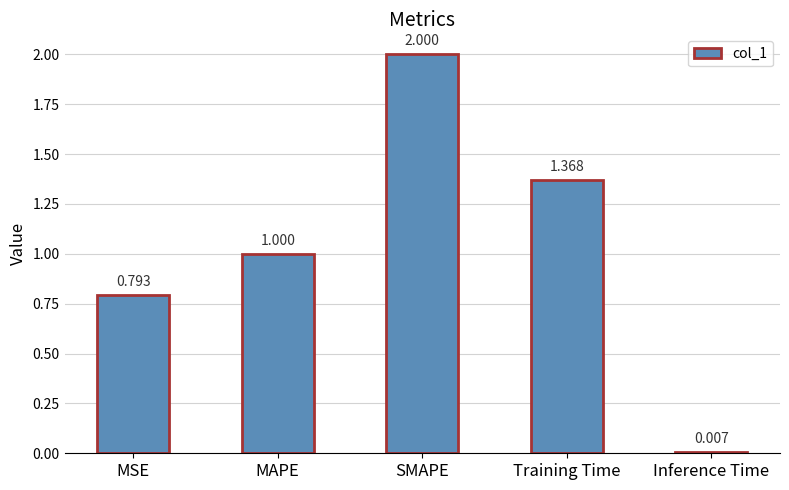

At which category does the chart reach its minimum across all series?

Inference Time